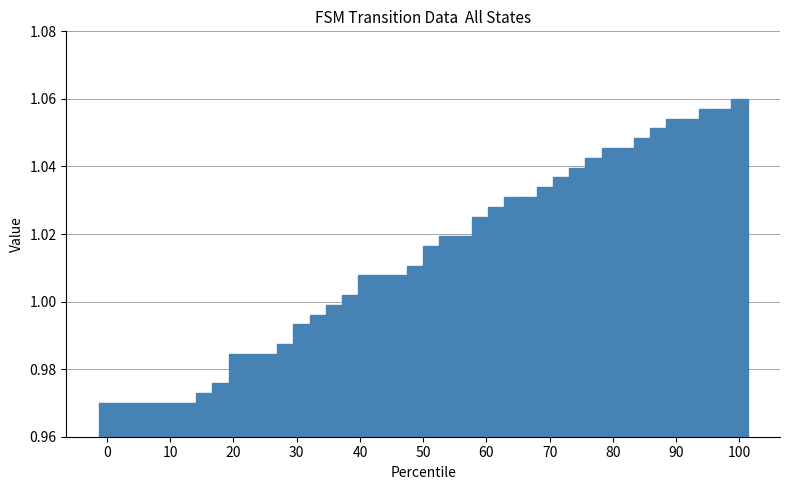

How many bars are there in total?

40